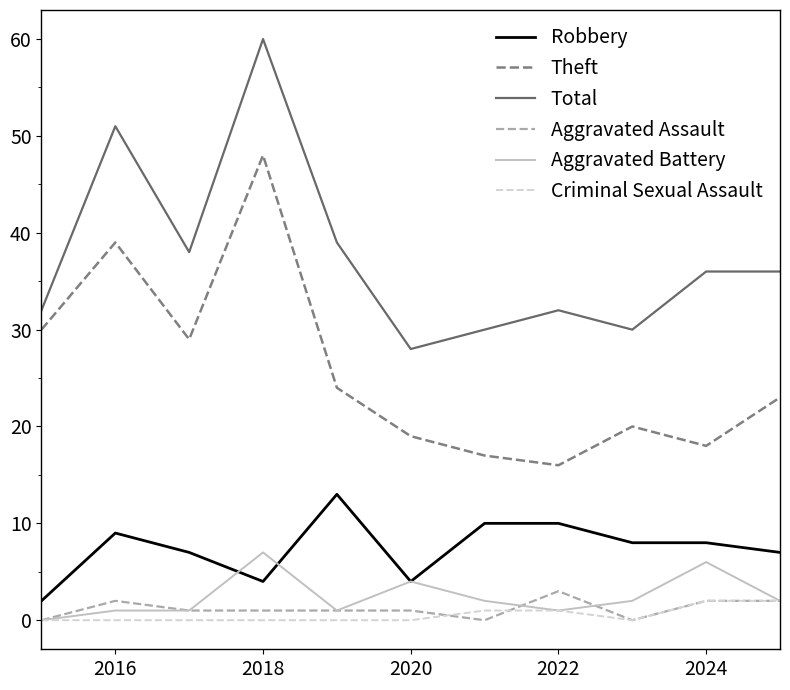

Reading left to right, list all the values displayed in this chart.

Robbery: 2	9	7	4	13	4	10	10	8	8	7
Theft: 30	39	29	48	24	19	17	16	20	18	23
Total: 32	51	38	60	39	28	30	32	30	36	36
Aggravated Assault: 0	2	1	1	1	1	0	3	0	2	2
Aggravated Battery: 0	1	1	7	1	4	2	1	2	6	2
Criminal Sexual Assault: 0	0	0	0	0	0	1	1	0	2	2